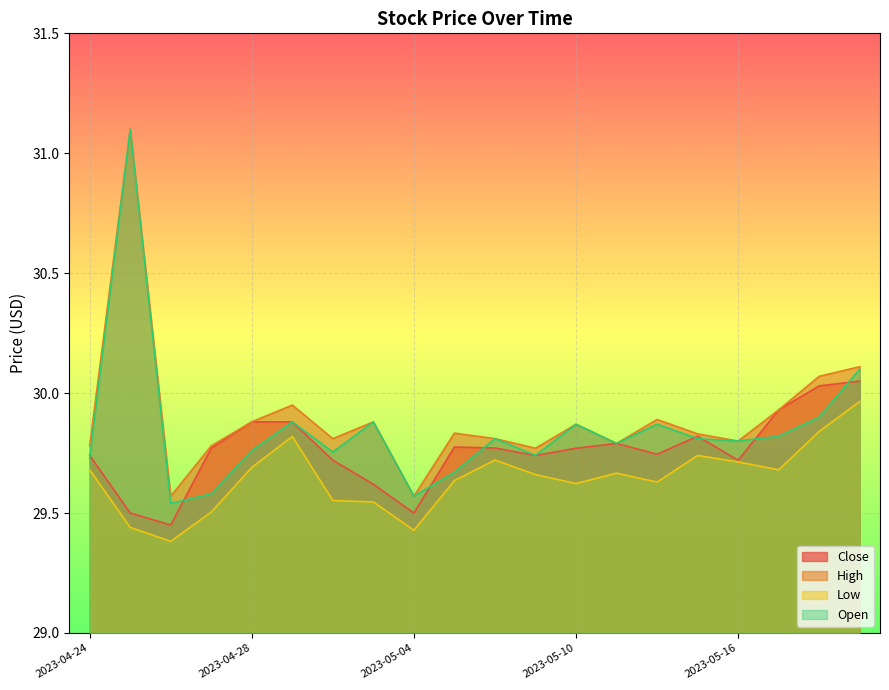

Where is High nearest to the value 30?

2023-05-01